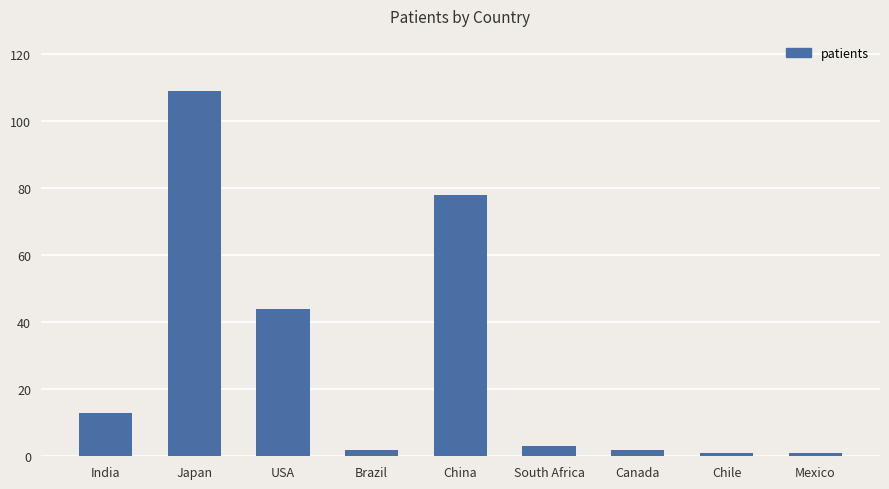

Reading left to right, list all the values displayed in this chart.

13	109	44	2	78	3	2	1	1